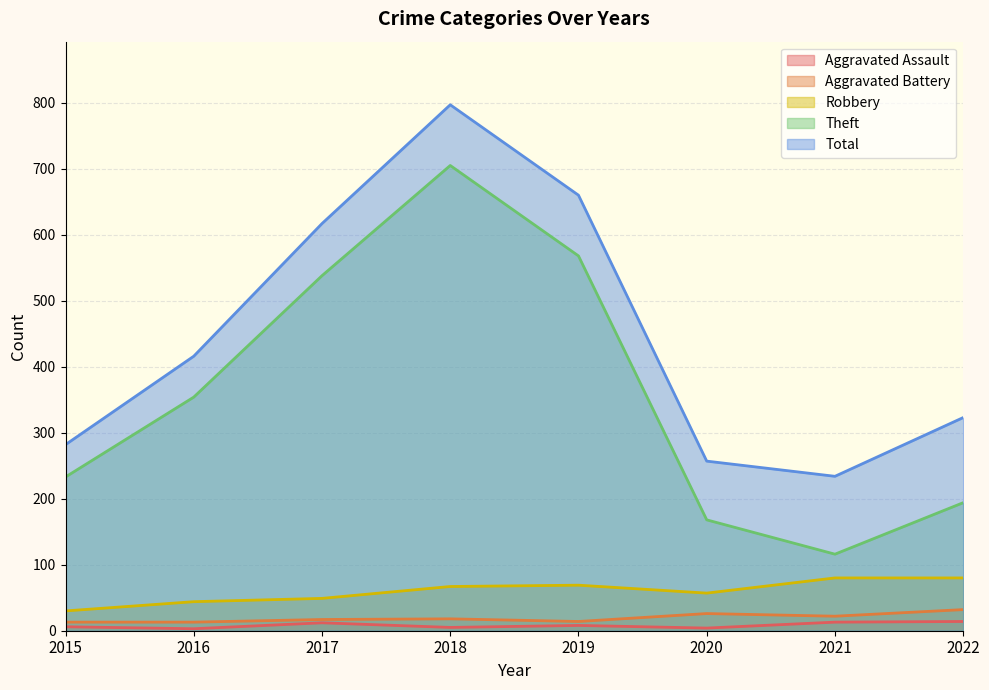

At how many categories does at least one series exceed 275?

6